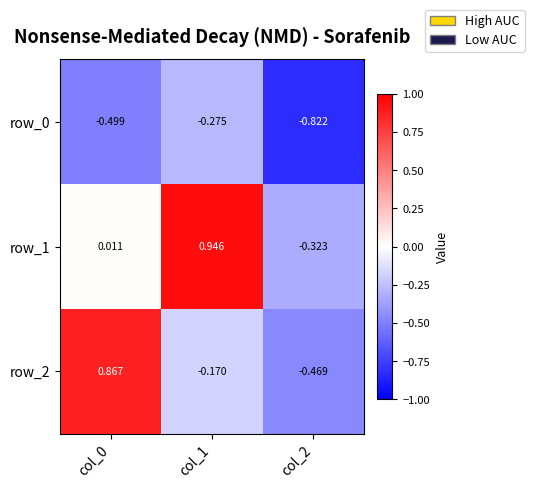

Between col_0 and col_2, which series saw the biggest shift?

row_2